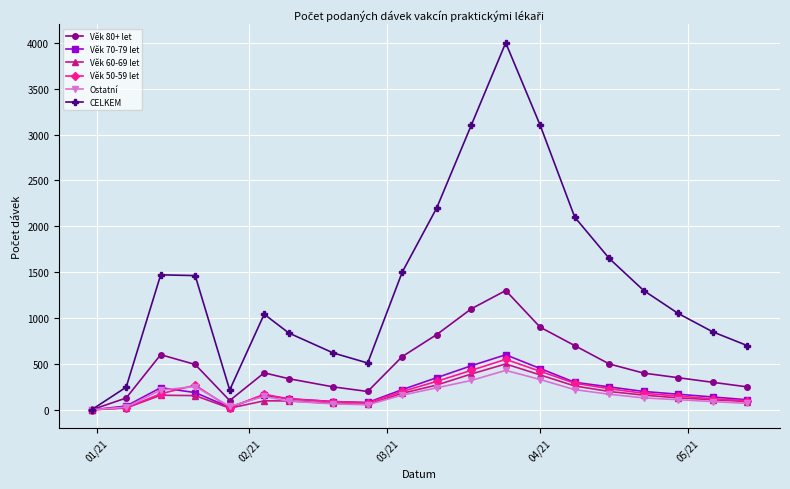

How many data points in Věk 80+ let are less than 403?

10